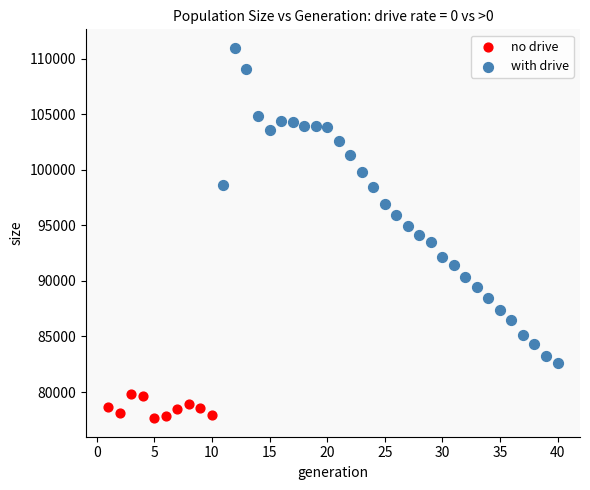

Which series contains the highest Y value?

with drive